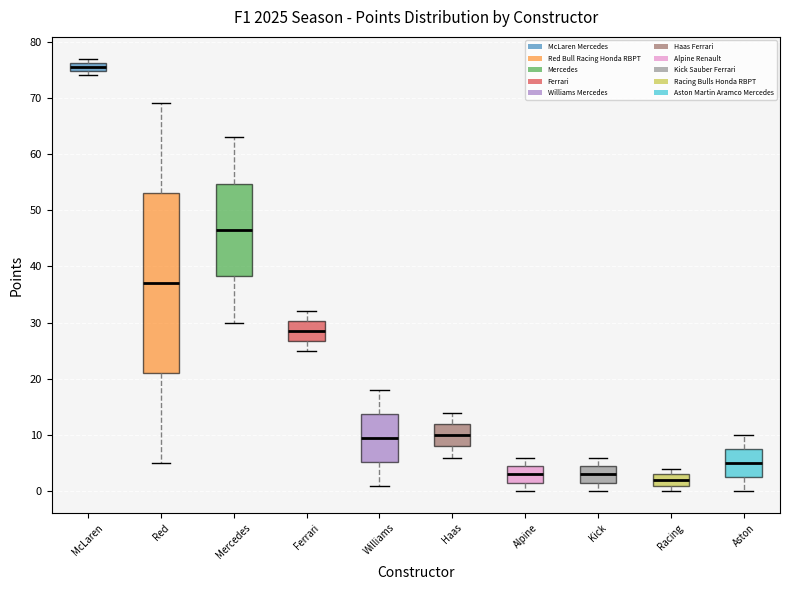

Where does the median line of the box for Haas sit on the y-axis? The values are not printed on the chart, so give them approximately, as read against the axis.

10